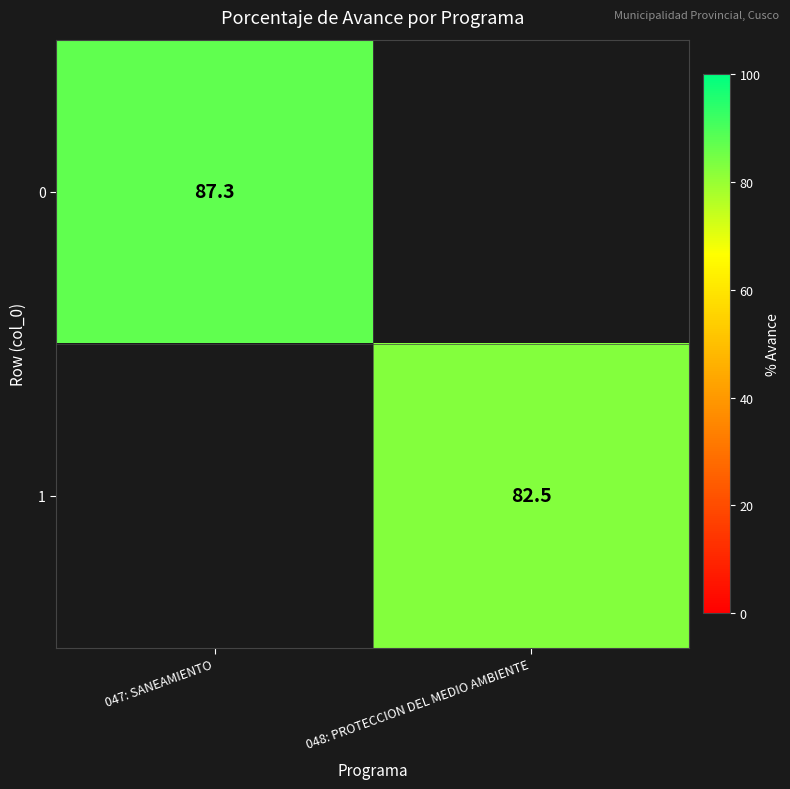

The value of 0 at 047: SANEAMIENTO is 87.3. True or false?

True